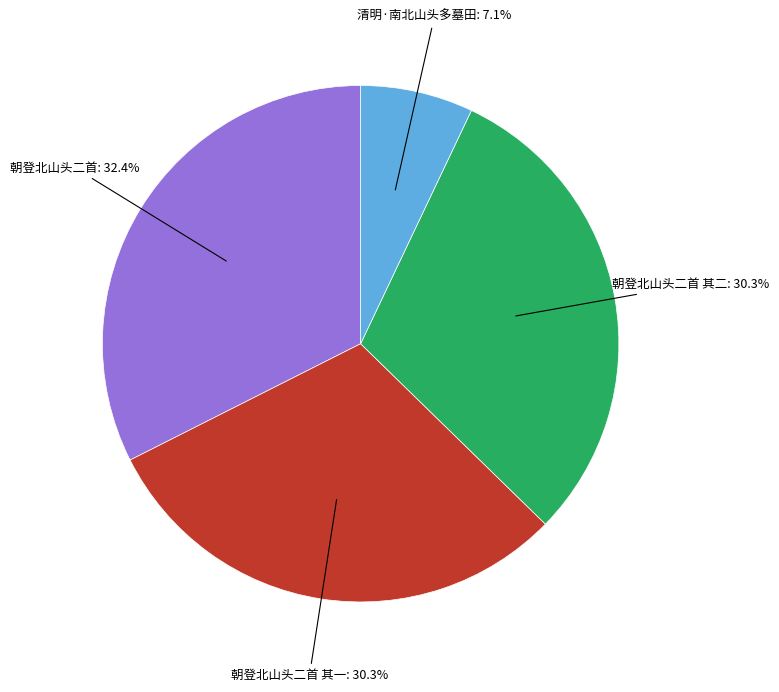

Which has a higher value, 朝登北山头二首 or 朝登北山头二首 其一?

朝登北山头二首